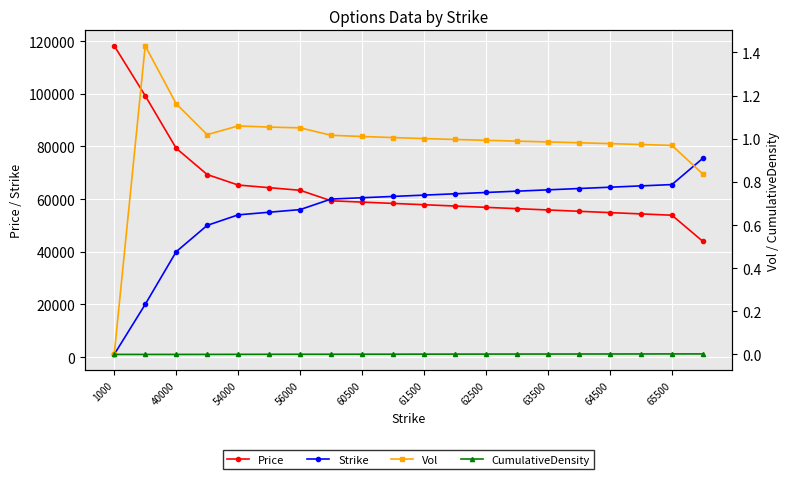

The value of Strike at 40000 is 21196.8. True or false?

False